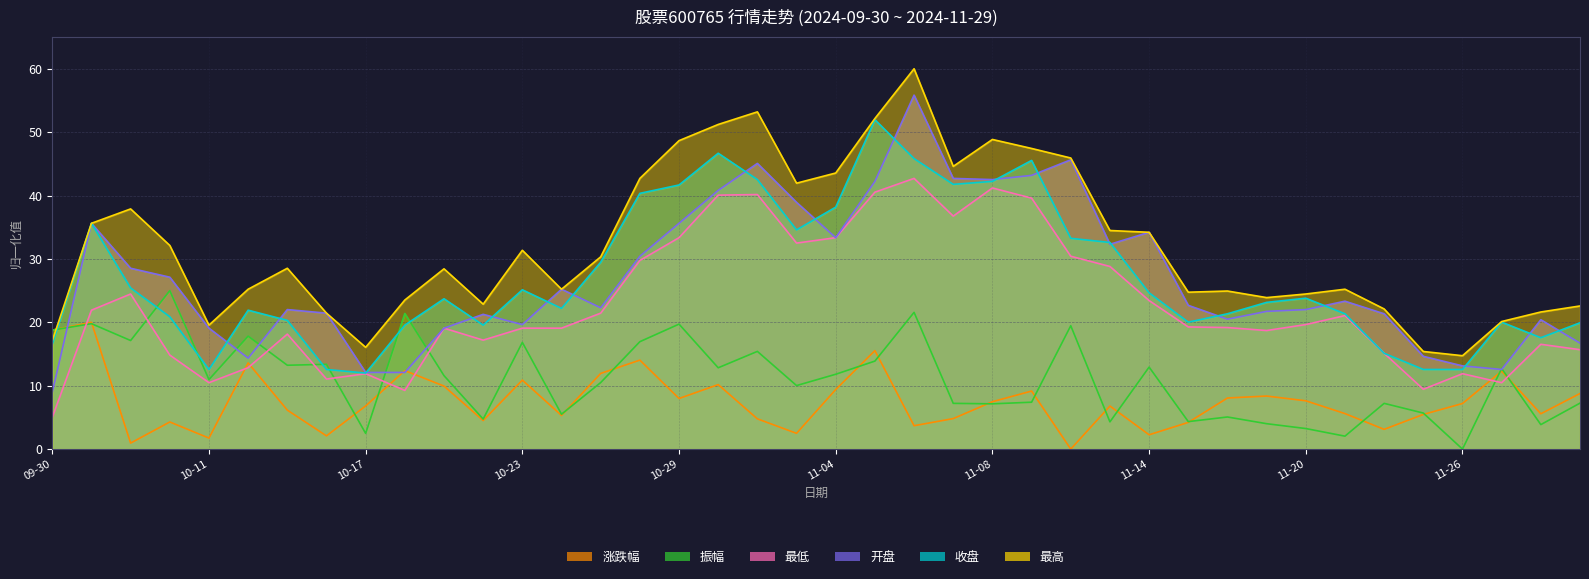

At 2024-11-25, list the series in order from smallest to largest.

涨跌幅, 振幅, 最低, 收盘, 开盘, 最高